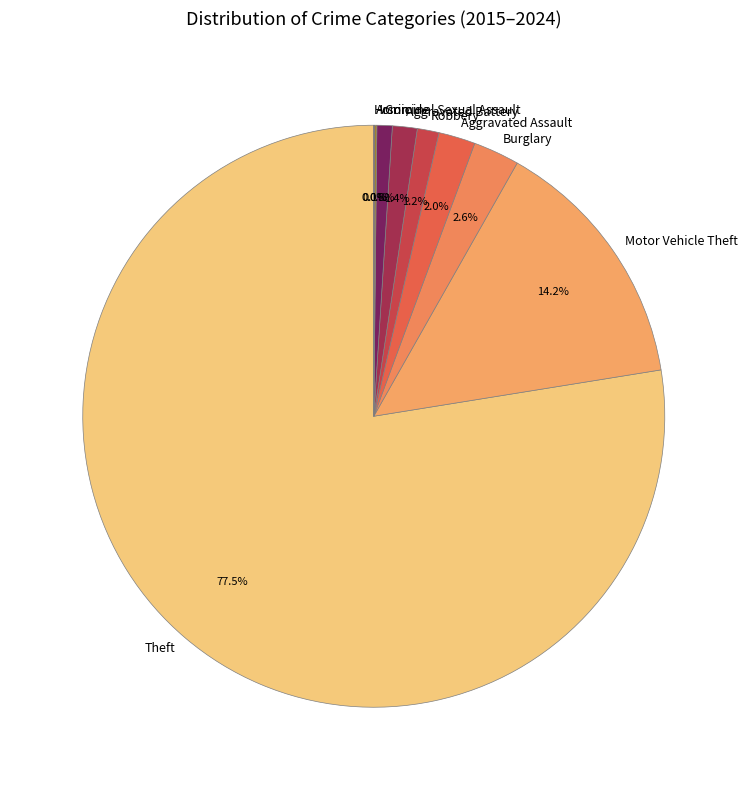

Which has a higher value, Burglary or Motor Vehicle Theft?

Motor Vehicle Theft